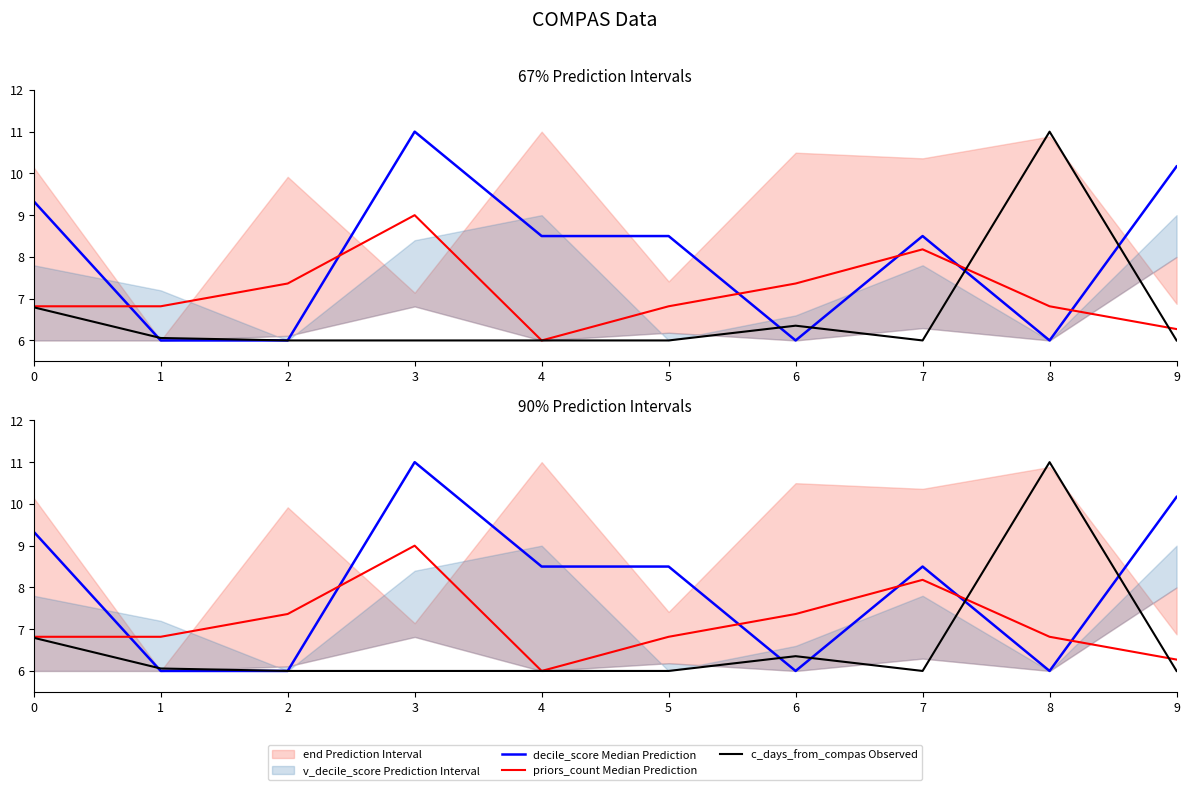

What value does the c_days_from_compas Observed series have at 6?

6.4